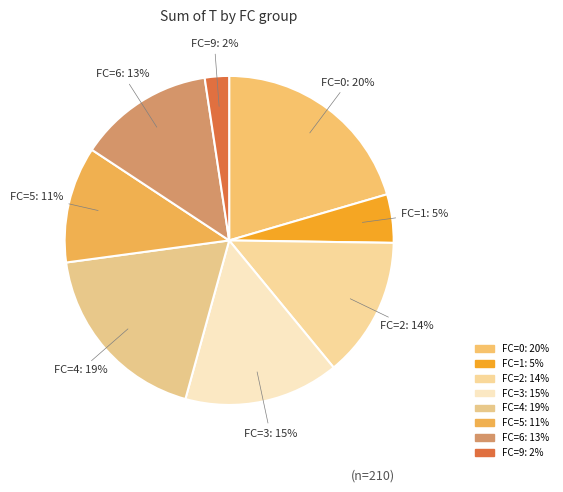

Is there a majority slice in this chart?

No